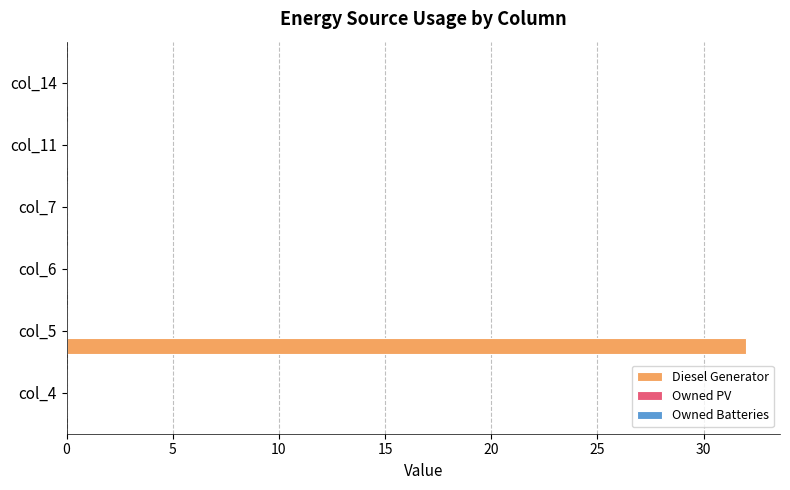

Are the bars horizontal?

Yes